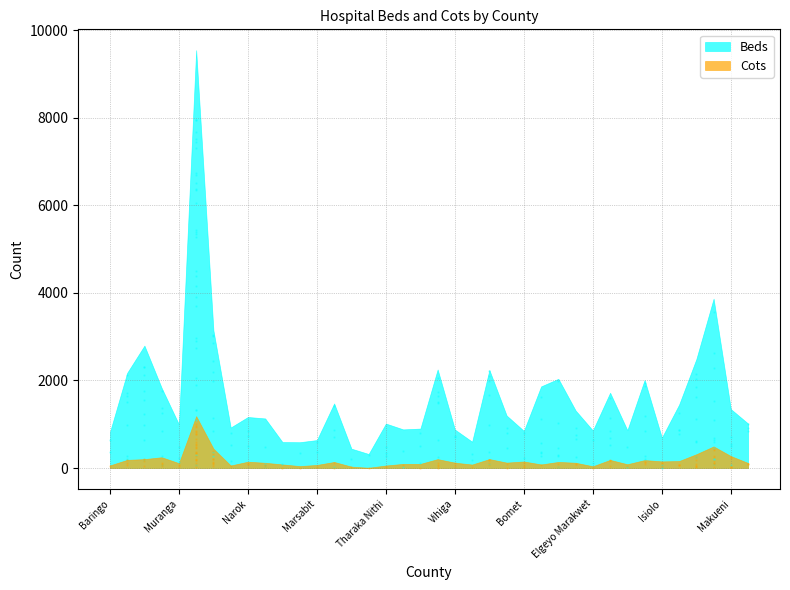

The Beds series shows 1480 at Bomet. True or false?

False